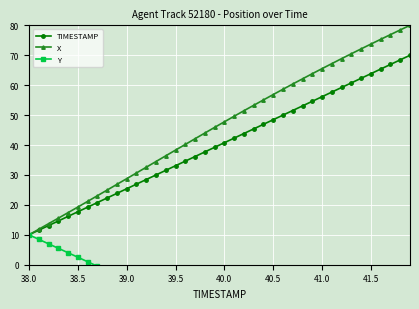

How many lines are shown in the chart?

3